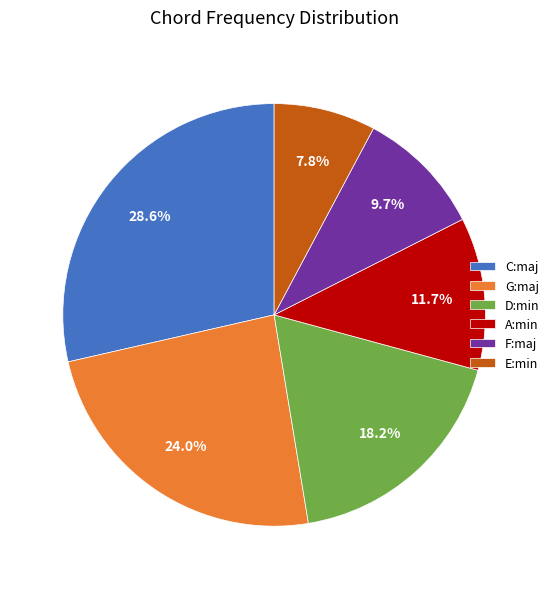

Is it true that F:maj is 10% of the pie?

True